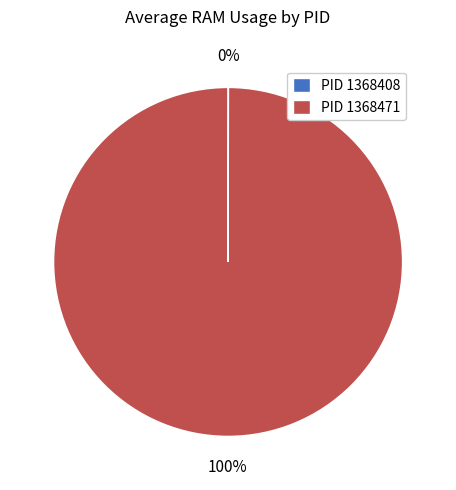

Is it true that PID 1368471 is 93% of the pie?

False